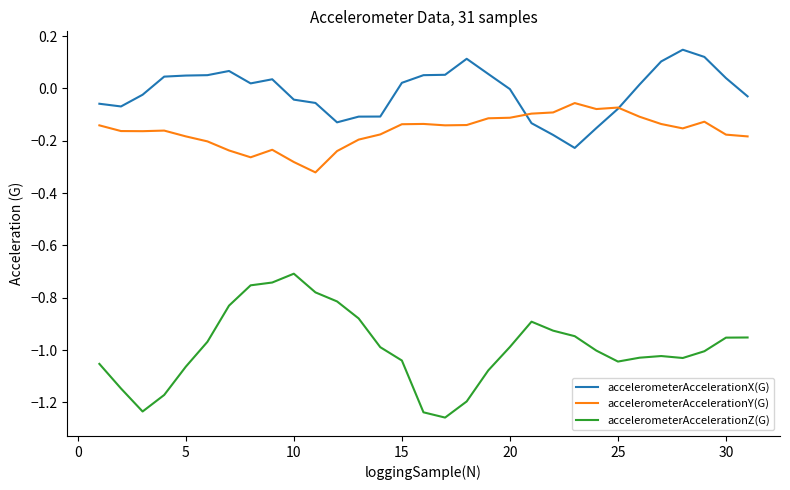

Which series has the widest spread of values?

accelerometerAccelerationZ(G)